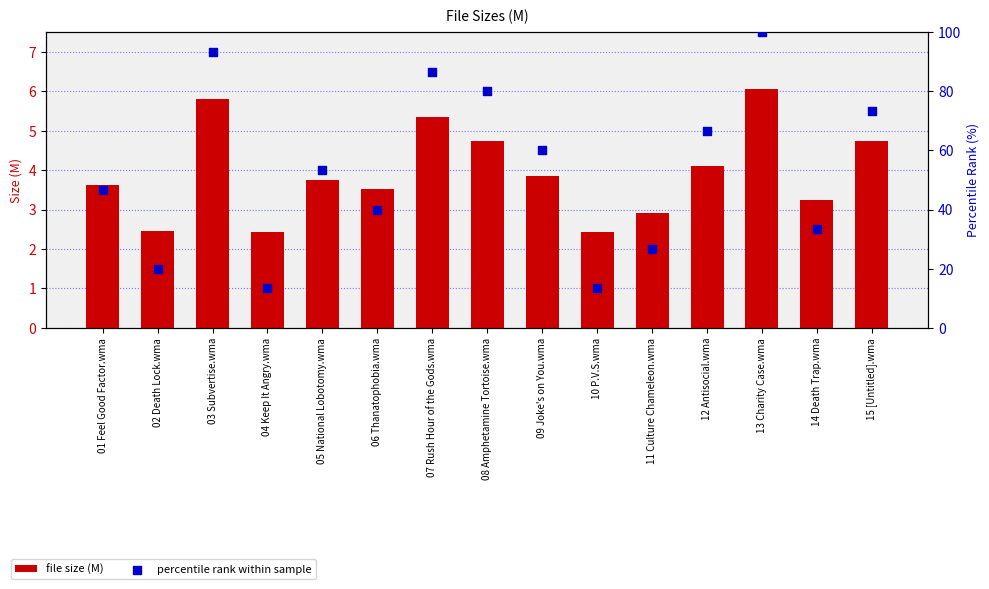

Which series has the widest spread of Y values?

percentile rank within sample